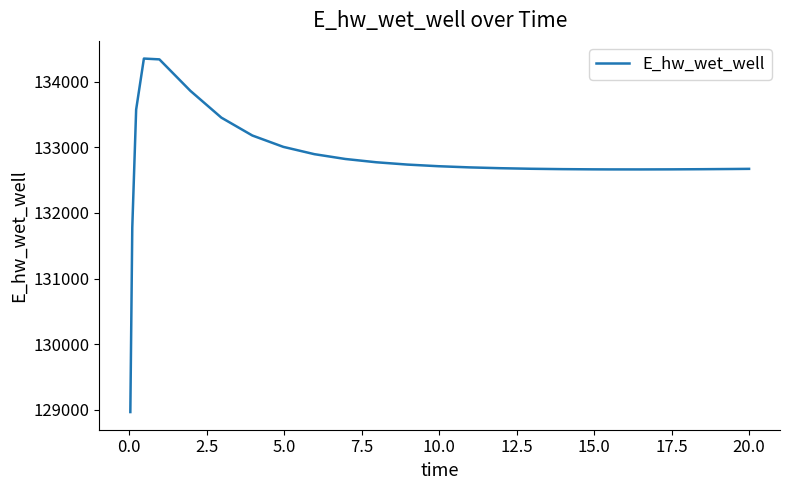

What is the maximum value shown in the chart?

134349.4